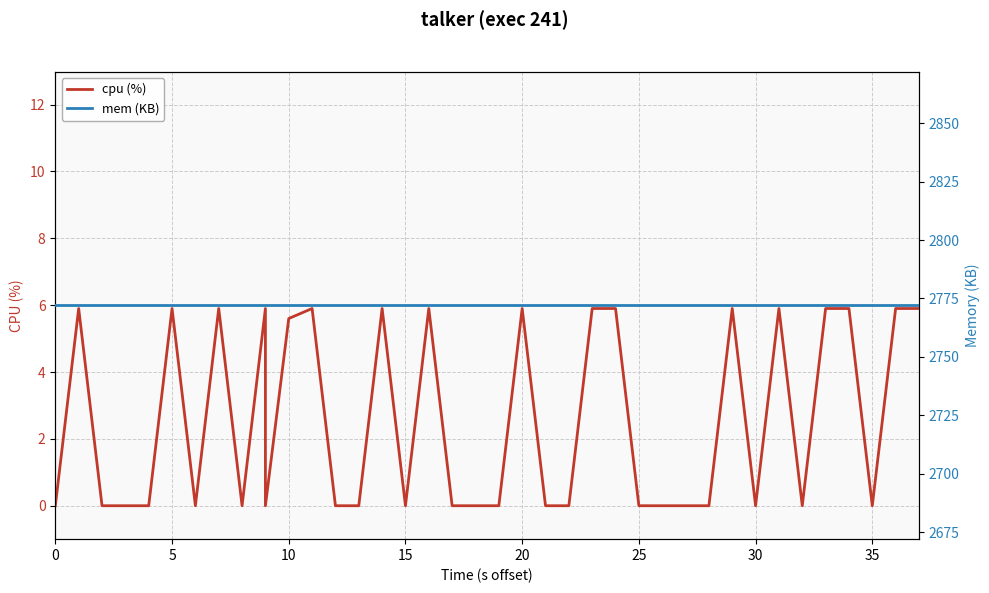

The cpu (%) series shows 3.6 at 28. True or false?

False